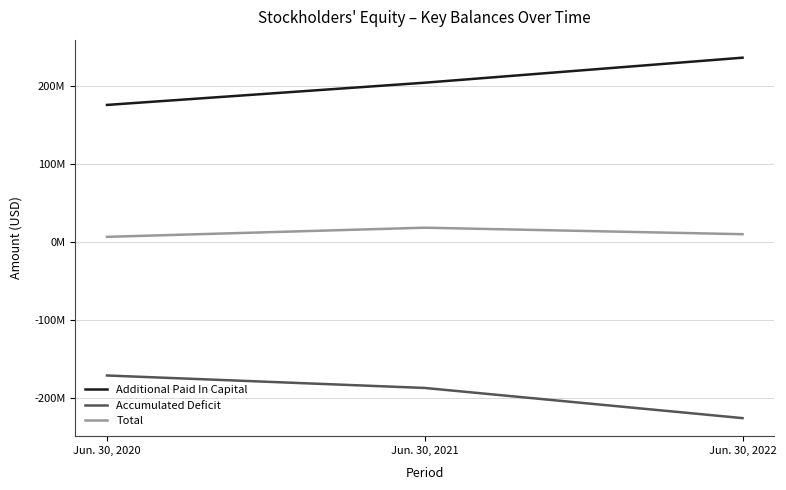

What is the spread (max minus min) of values at Jun. 30, 2022?

462458529